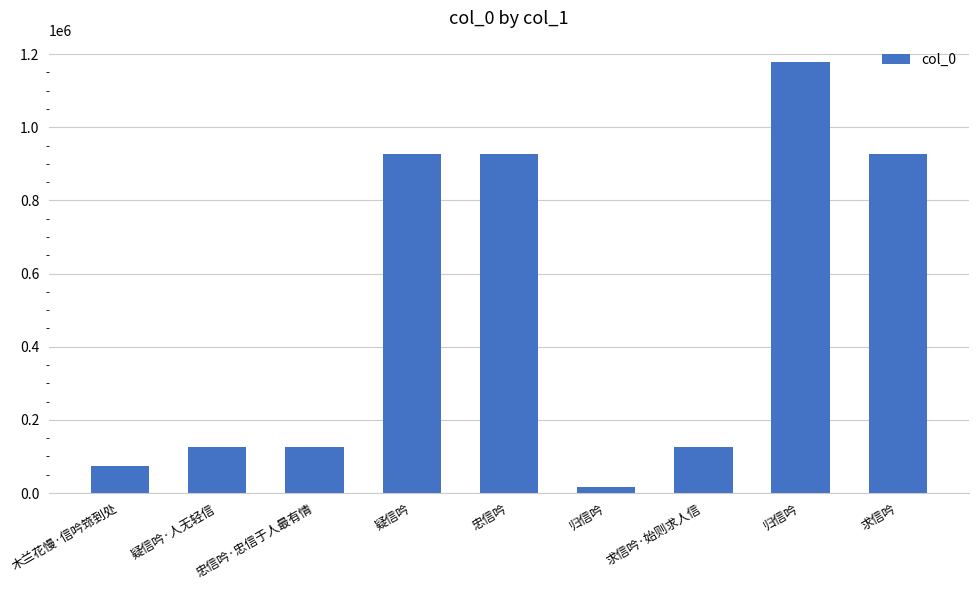

What is the difference between the values at 木兰花慢·信吟筇到处 and 疑信吟?

853925